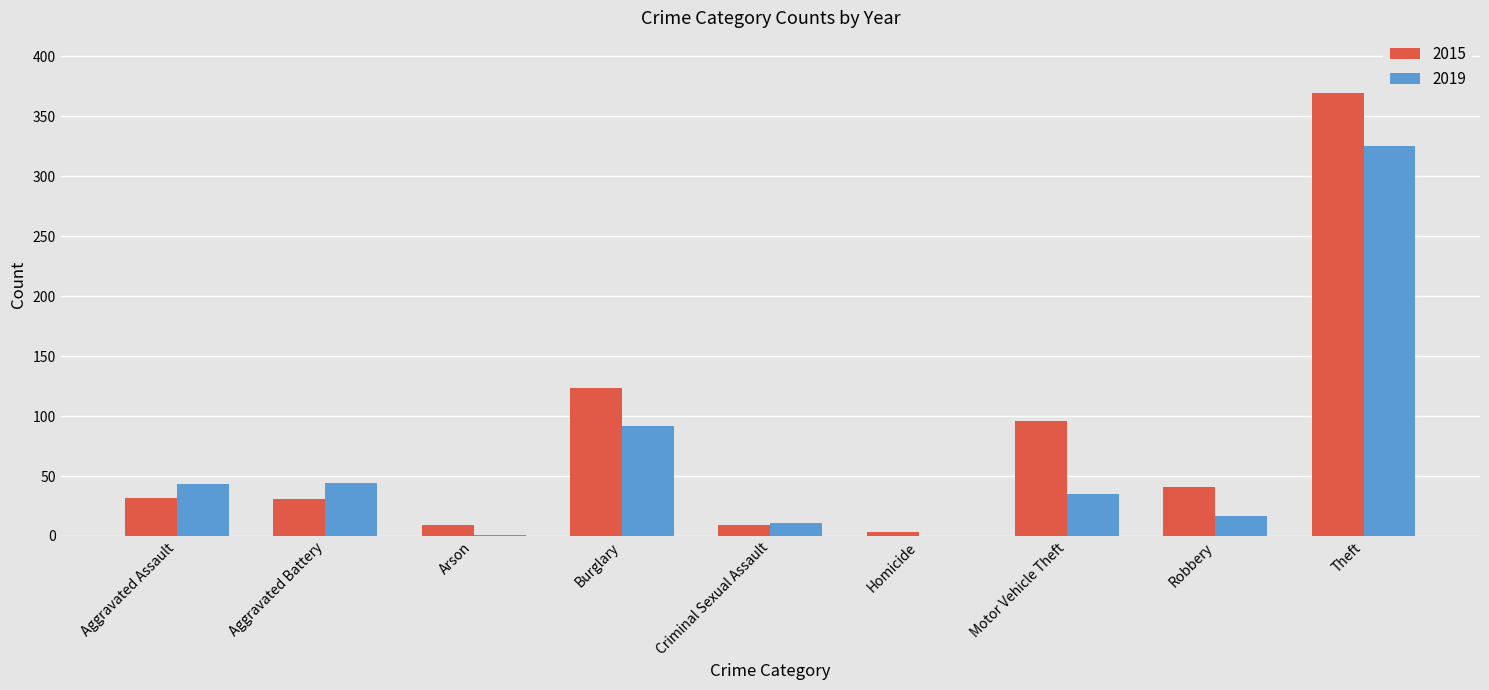

What is the sum of all 2019 values?

568